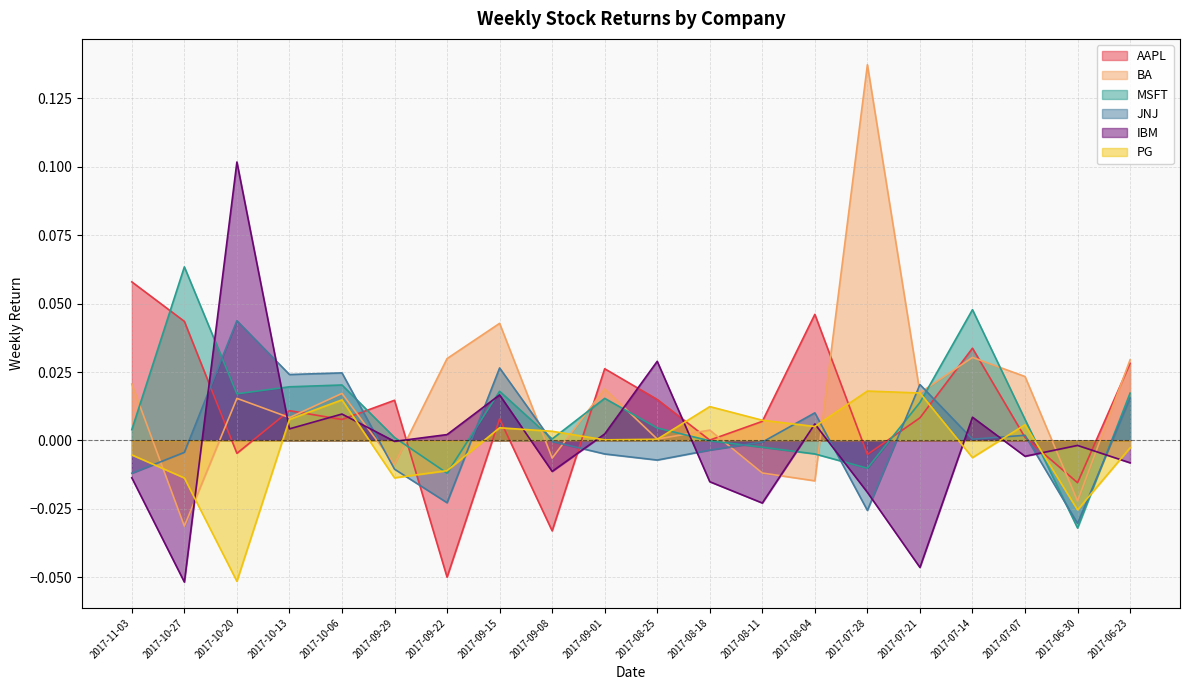

What is the difference between the maximum and minimum values in the BA series?

0.2